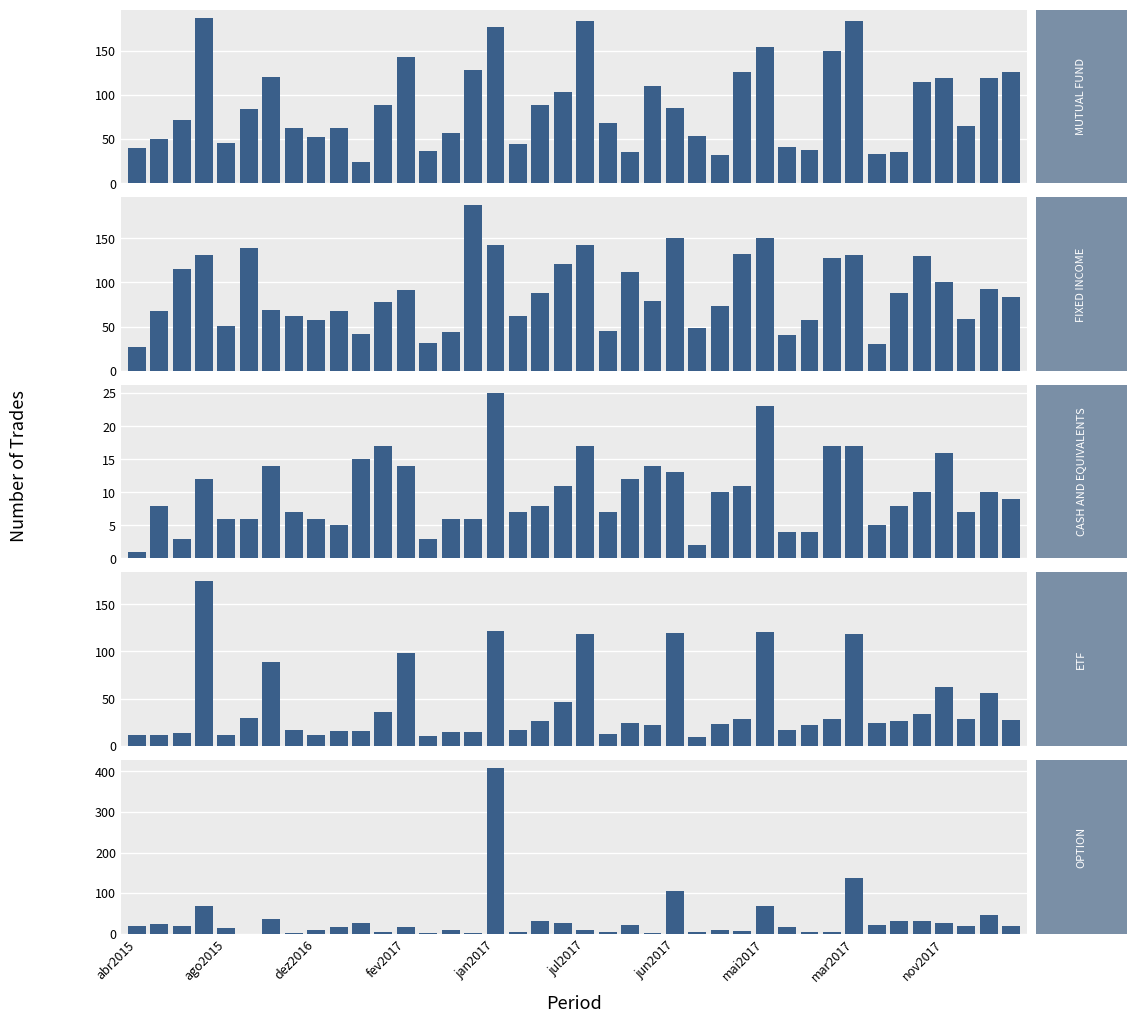

Which series has the largest total across all categories?

FIXED INCOME